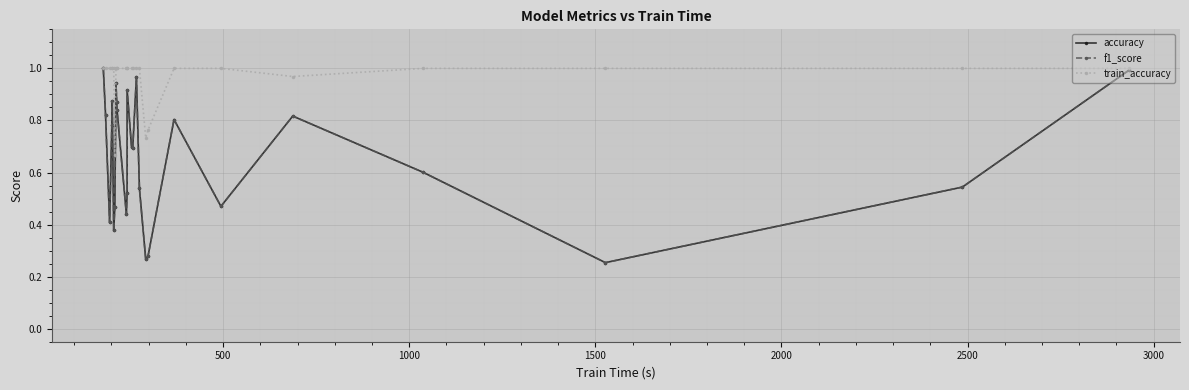

What is the value of the f1_score point at the 20th from the left?

0.8